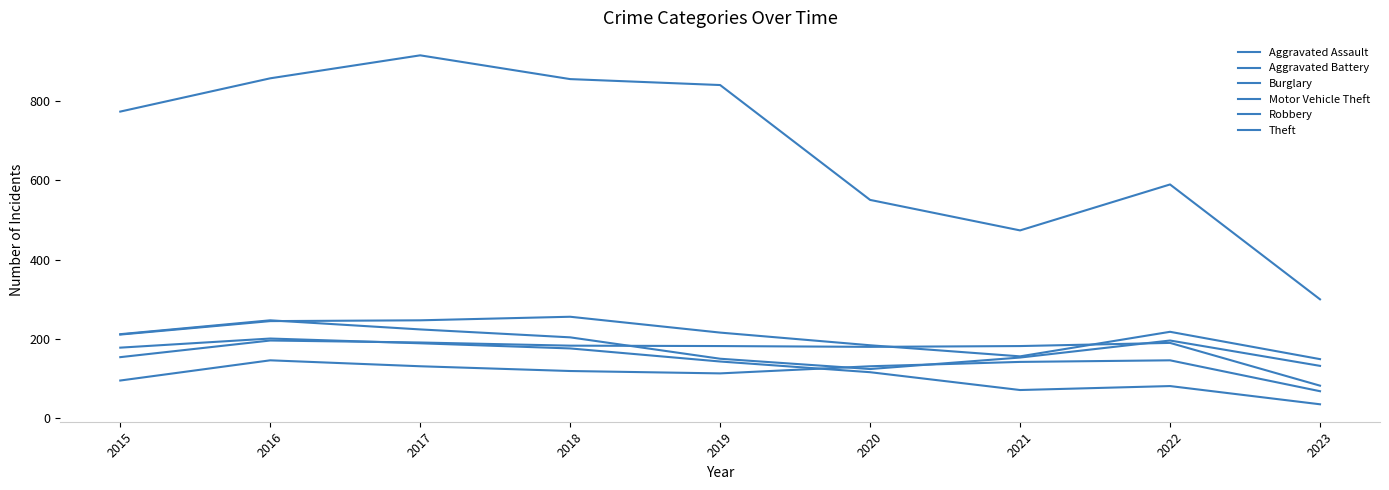

What is the sum of the Aggravated Battery values at 2019 and 2015?

336